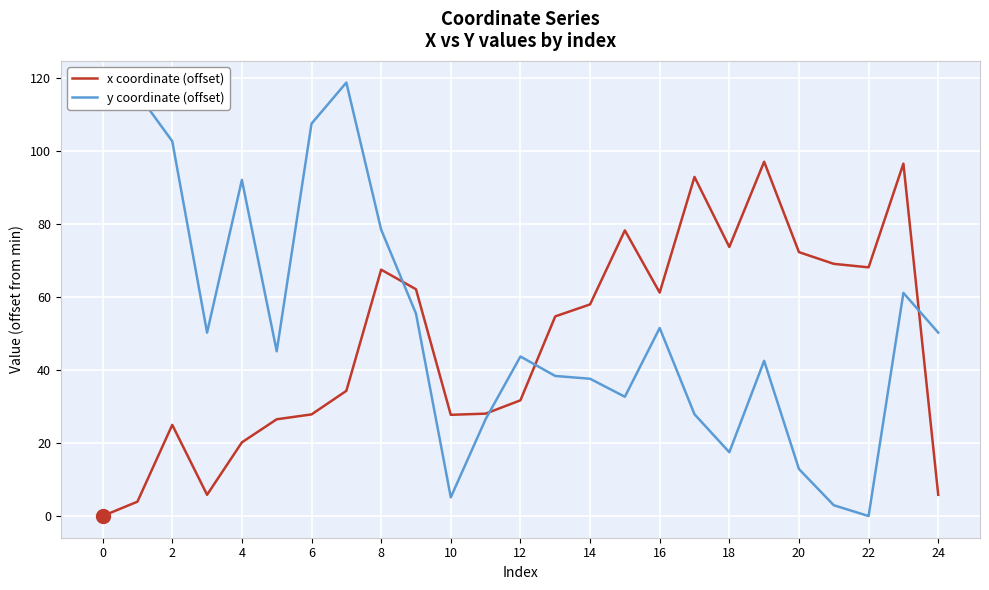

Which series has the largest total across all categories?

y coordinate (offset)